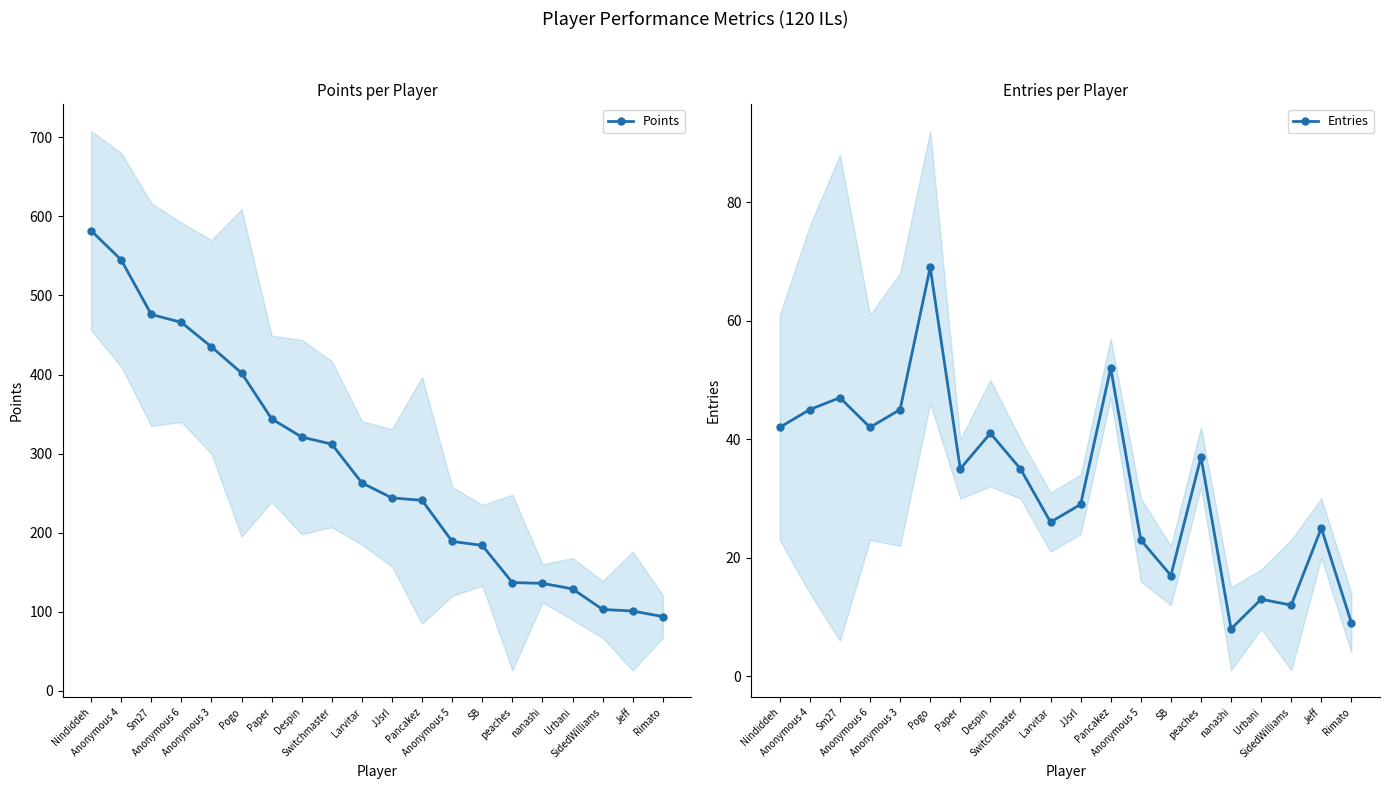

Between Anonymous 6 and SidedWilliams, which is larger?

Anonymous 6